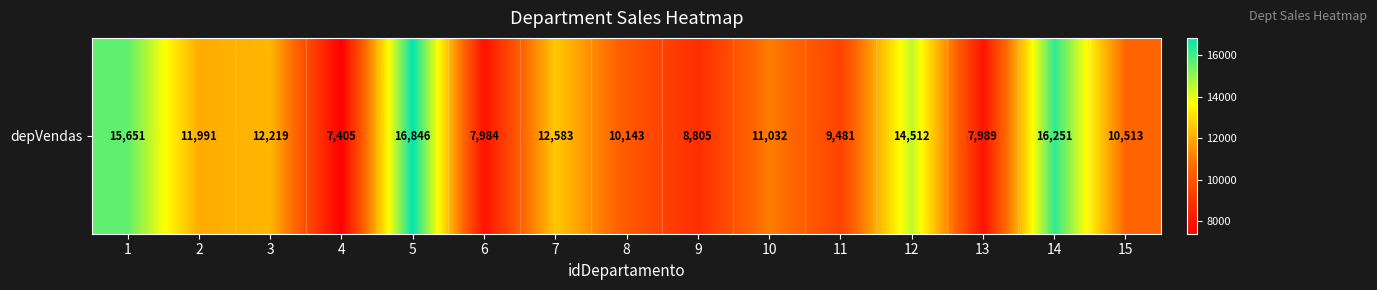

The value at 7 is 4308. True or false?

False